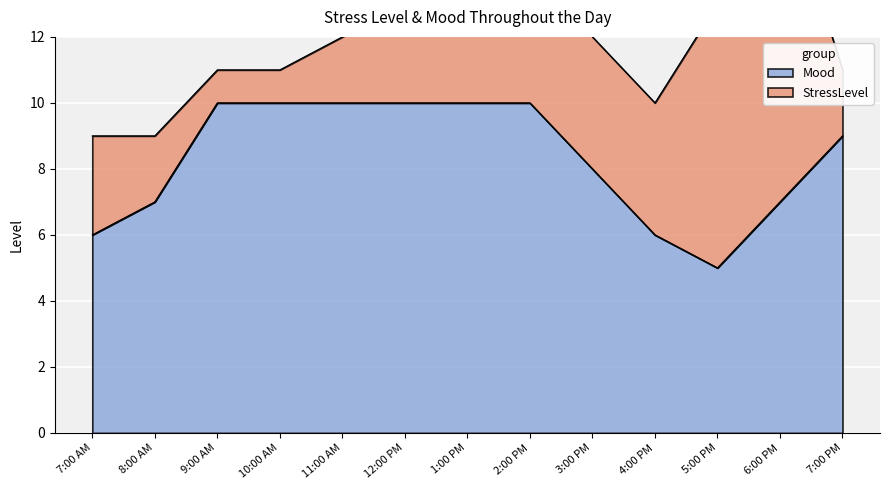

What is the minimum value shown in the chart?

5